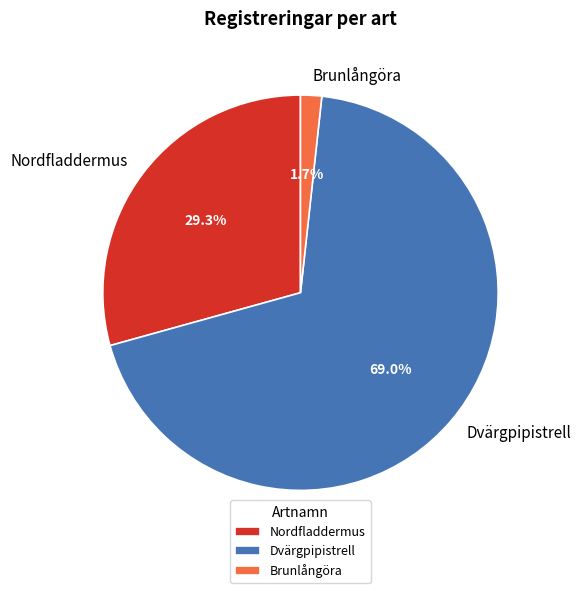

What is the total percentage of Brunlångöra and Dvärgpipistrell?

70.7%